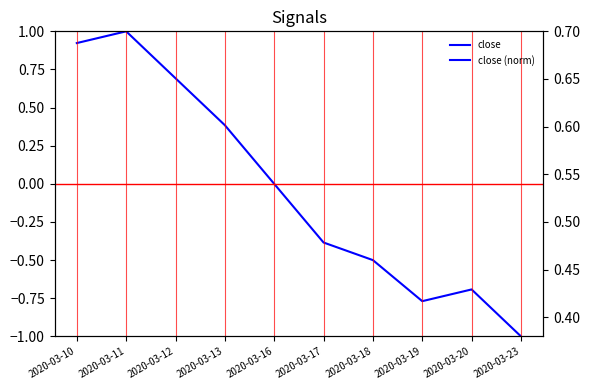

Is this an area chart (filled region under the line)?

No